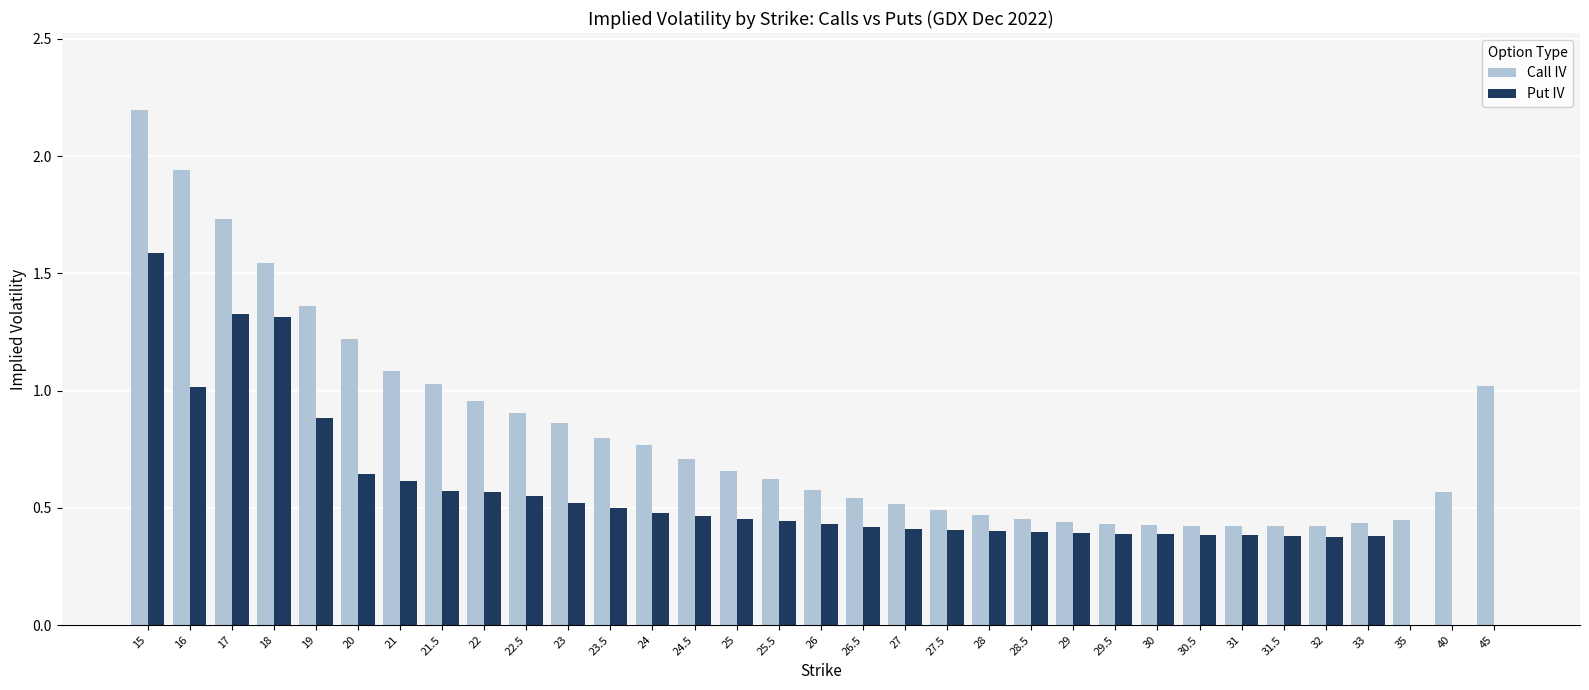

The Call IV series shows 0.6 at 25.5. True or false?

True